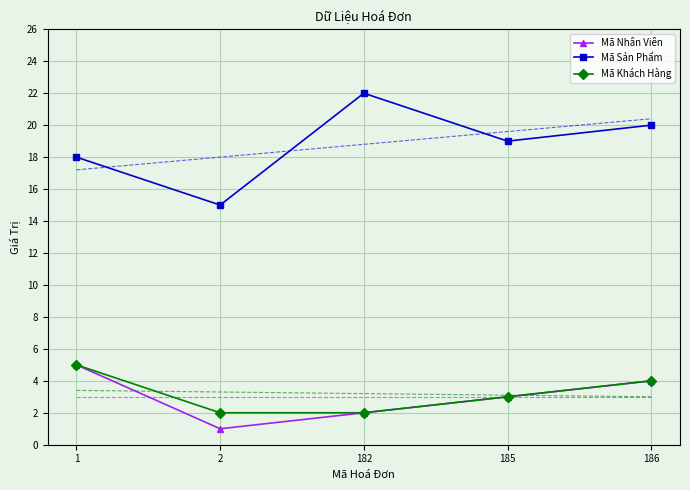

What is the difference between the Mã Khách Hàng values at 2 and 185?

1